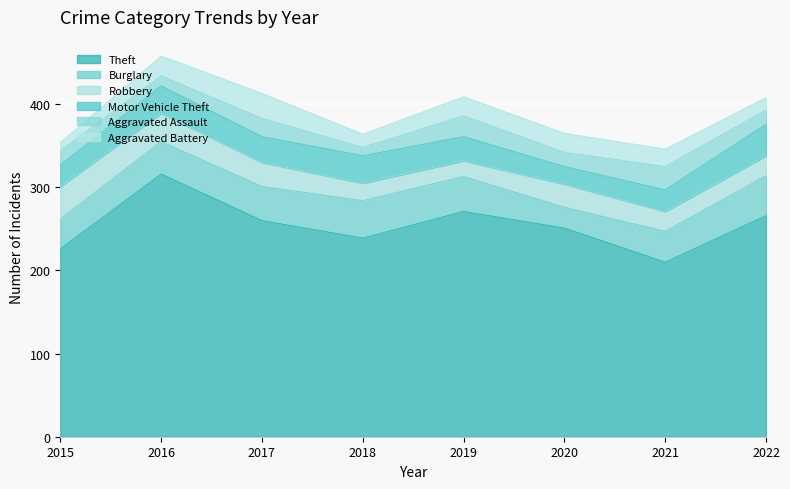

What is the sum of the Aggravated Assault values at 2020 and 2015?

34